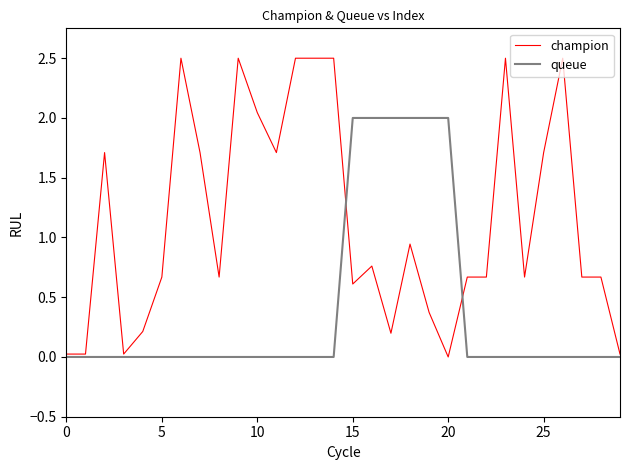

Which series has the largest total across all categories?

champion